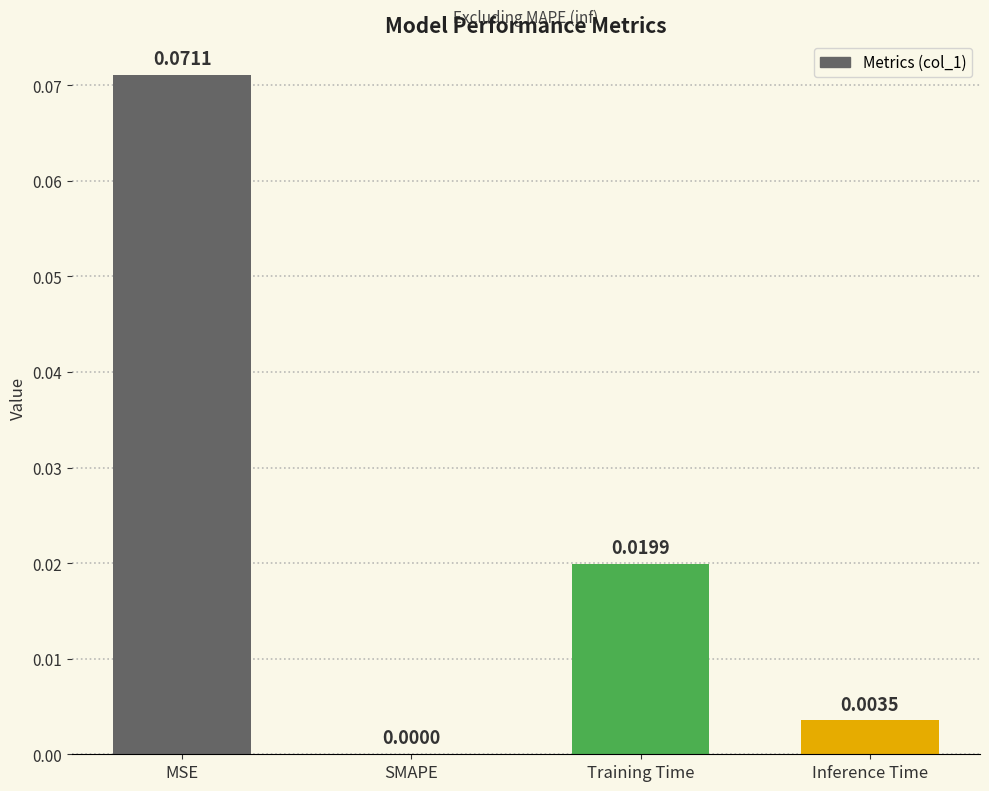

Between MSE and Training Time, which is larger?

MSE